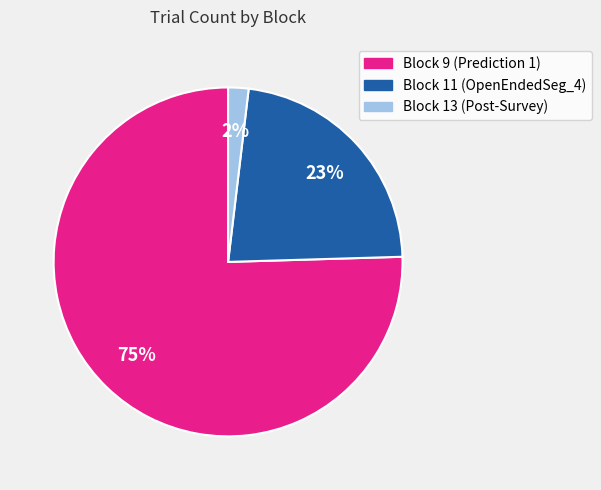

Is there any slice that represents more than half of the pie?

Yes